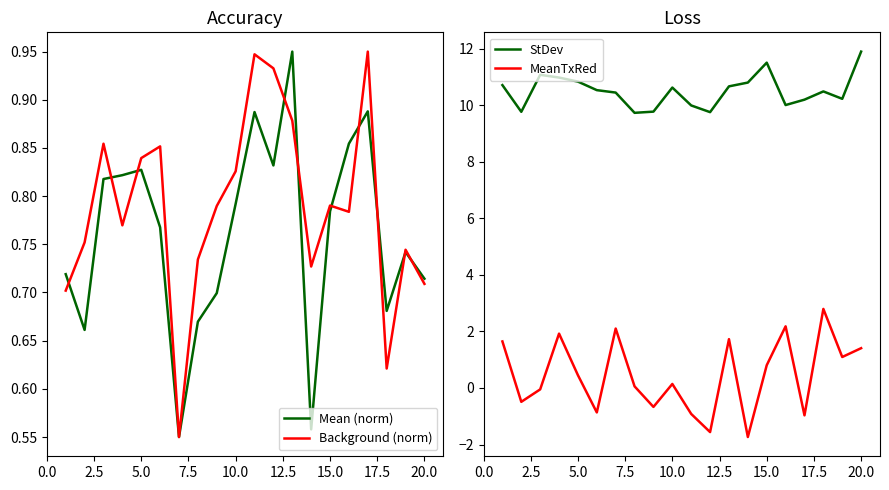

True or false: MeanTxRed has more than 2 interior local peaks.

True